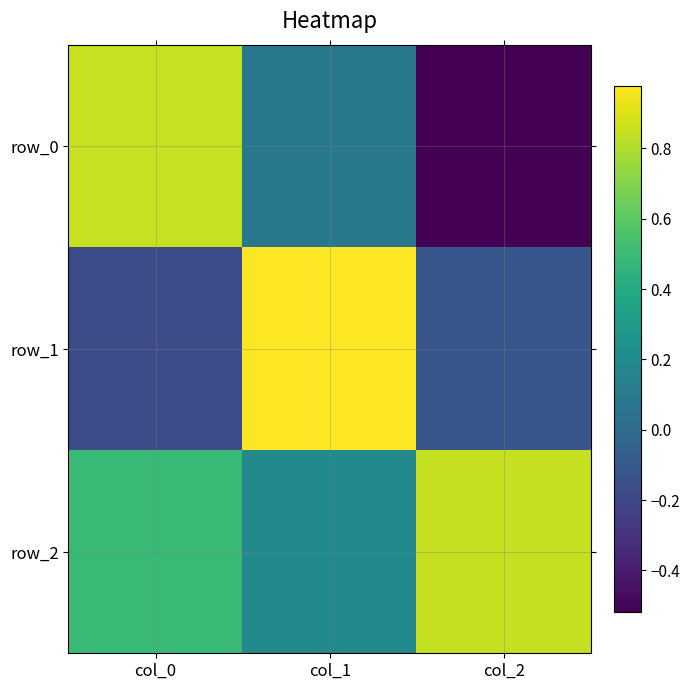

Which series has the largest range (max minus min)?

row_0